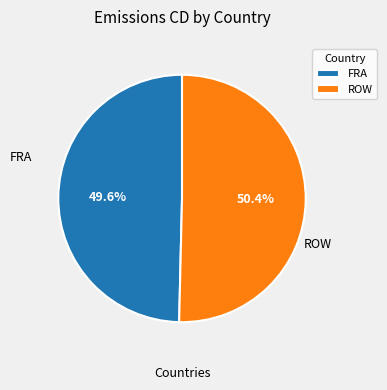

Combined, what portion of the pie is FRA and ROW?

100.0%